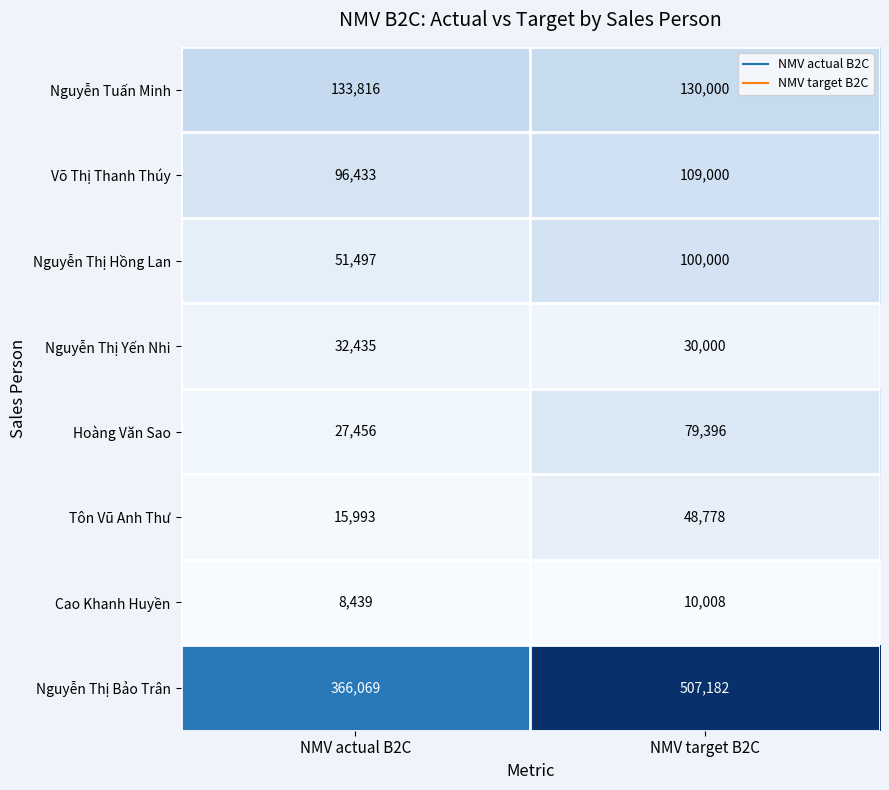

What is the difference between the Nguyễn Thị Hồng Lan values at NMV target B2C and NMV actual B2C?

48503